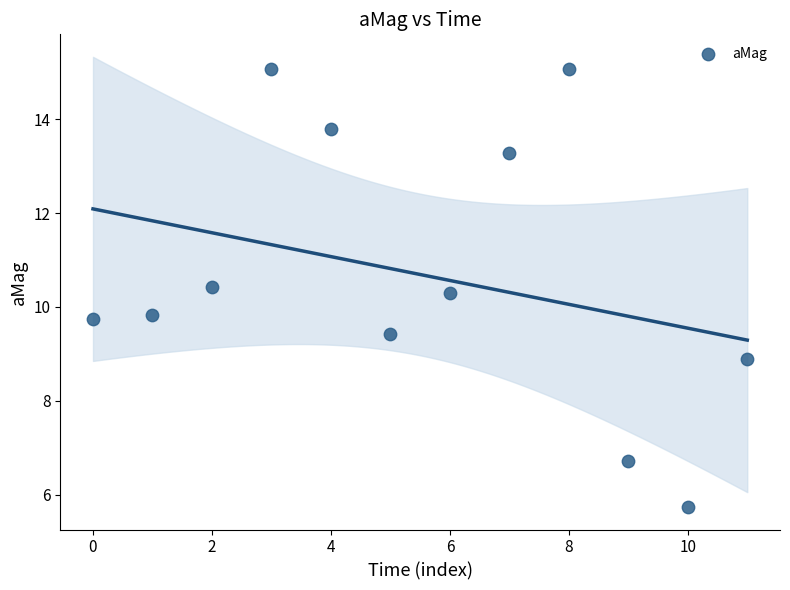

What is the average Y value?

10.7